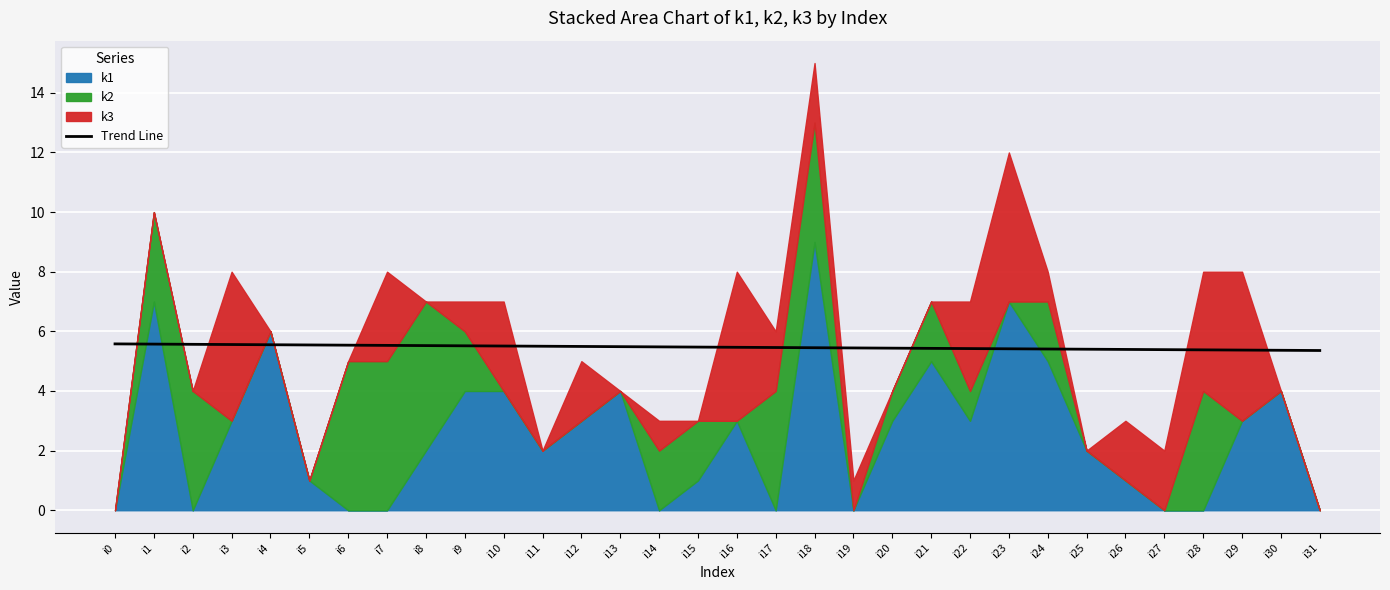

What is the difference between the maximum and second lowest values?

0.2